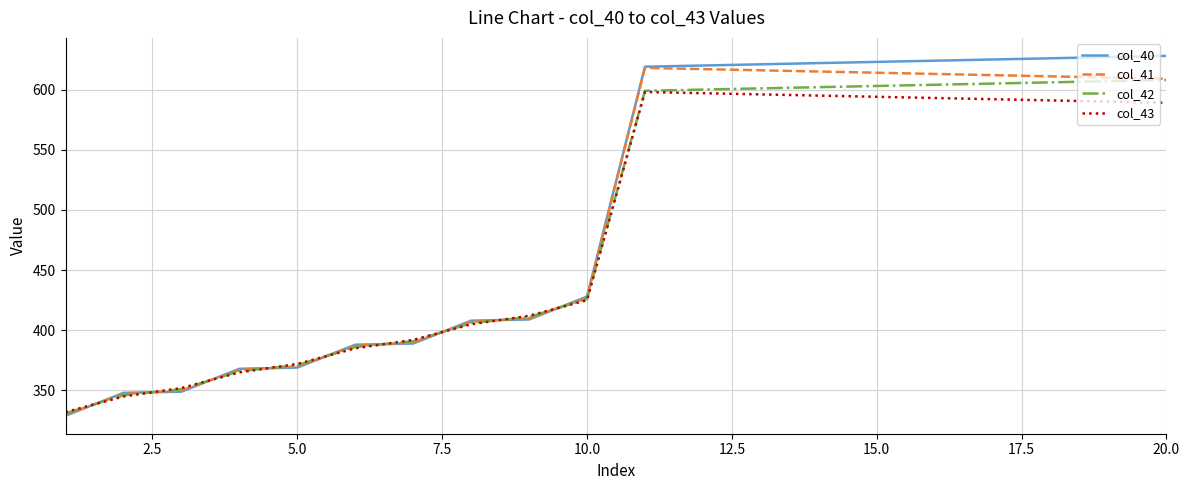

Which series ends up on top after the final intersection of col_41 and col_40?

col_40